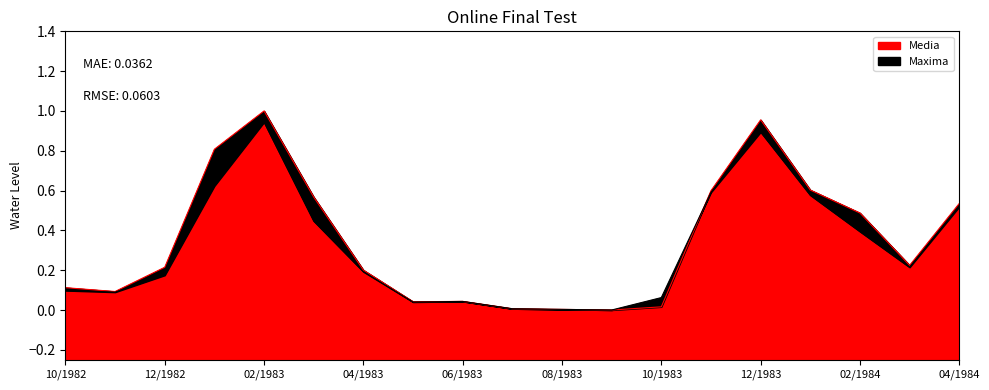

True or false: Media has a value of 0.3 at 12/1982.

False